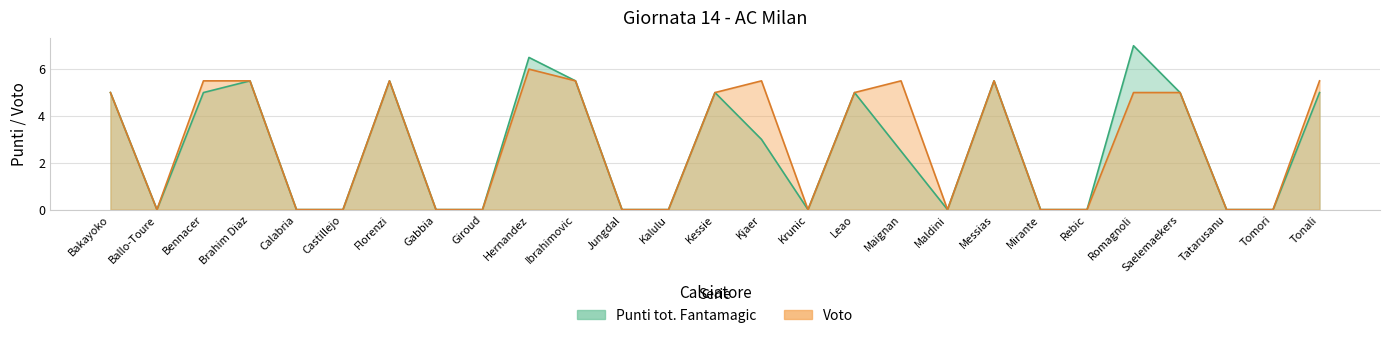

At which category is the sum across all series the highest?

Hernandez